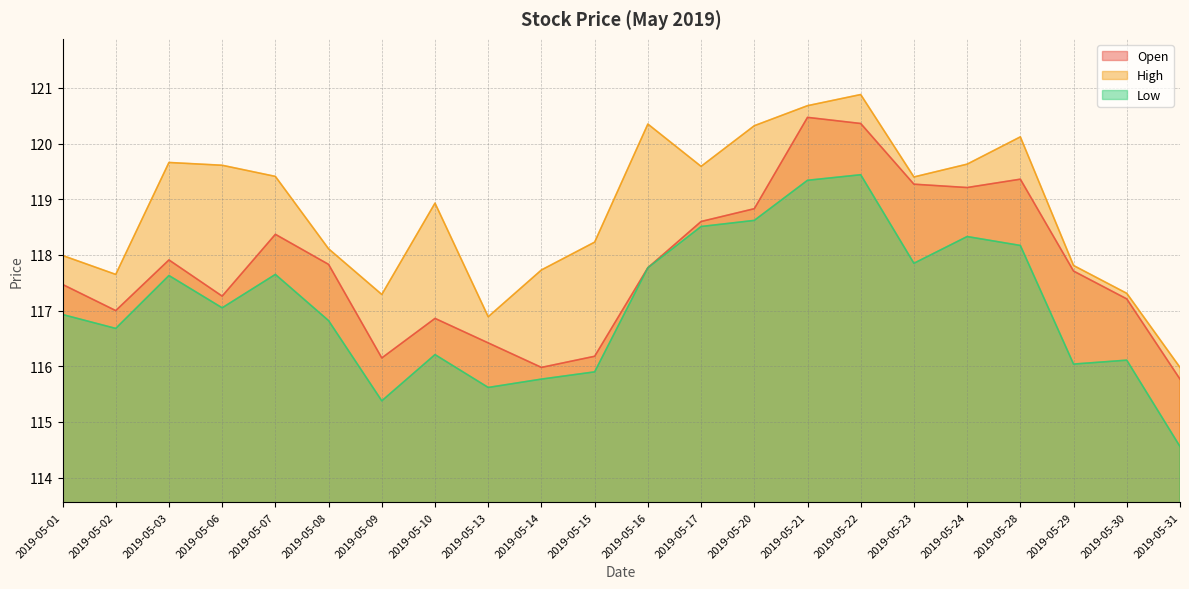

At 2019-05-17, list the series in order from largest to smallest.

High, Open, Low